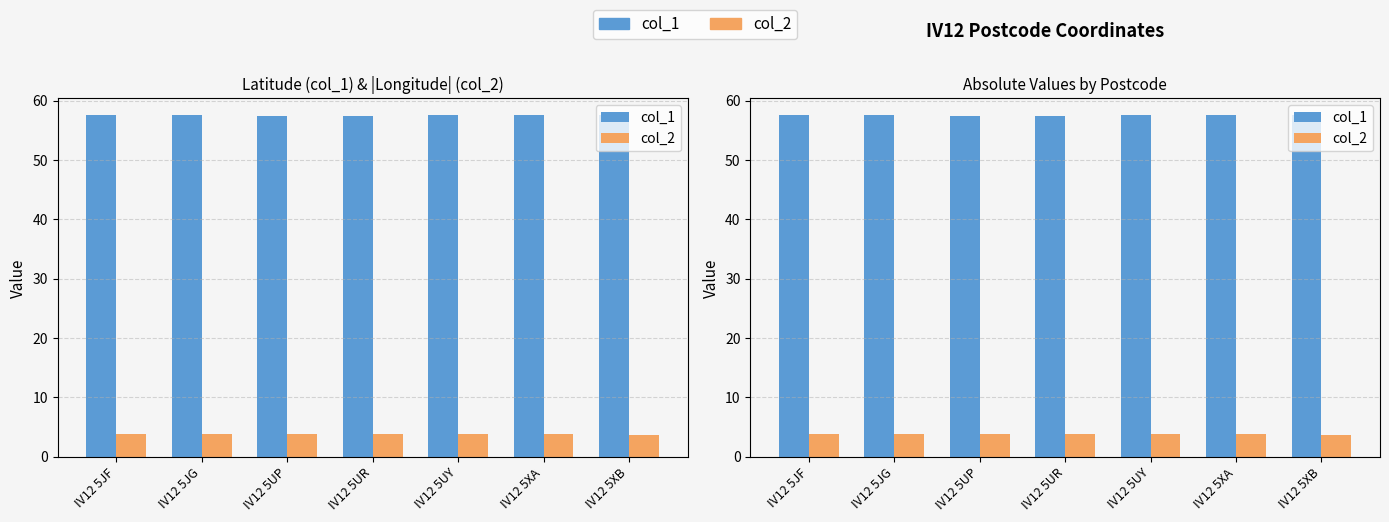

True or false: col_1 has a value of 22.8 at IV12 5UP.

False